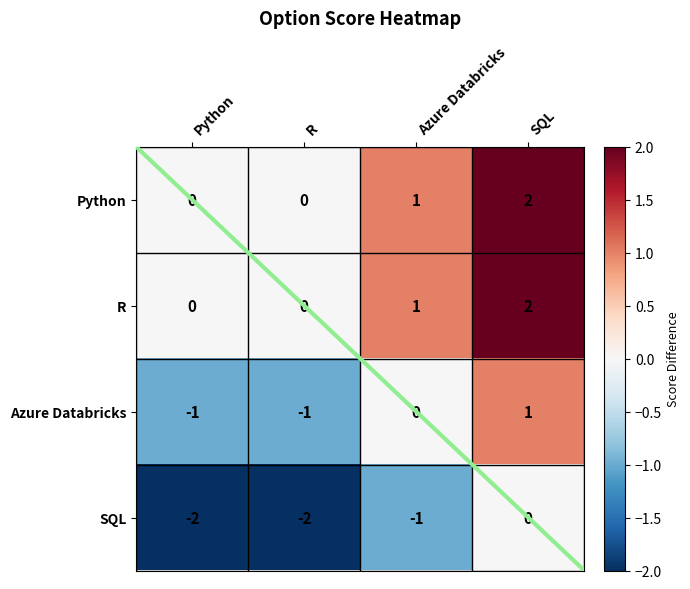

Is it true that SQL equals -3 at Python?

False